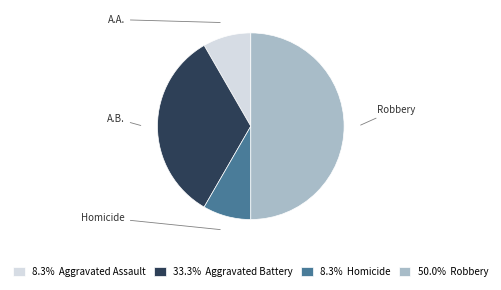

Approximately how many times larger is the value at 33.3% Aggravated Battery compared to 8.3% Homicide?

4.0